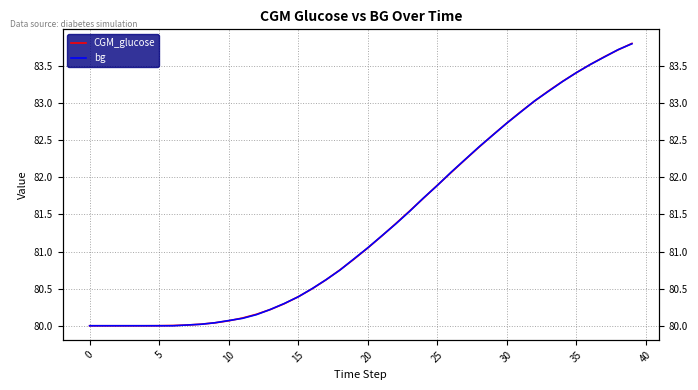

What is the sum of all CGM_glucose values?

3255.3